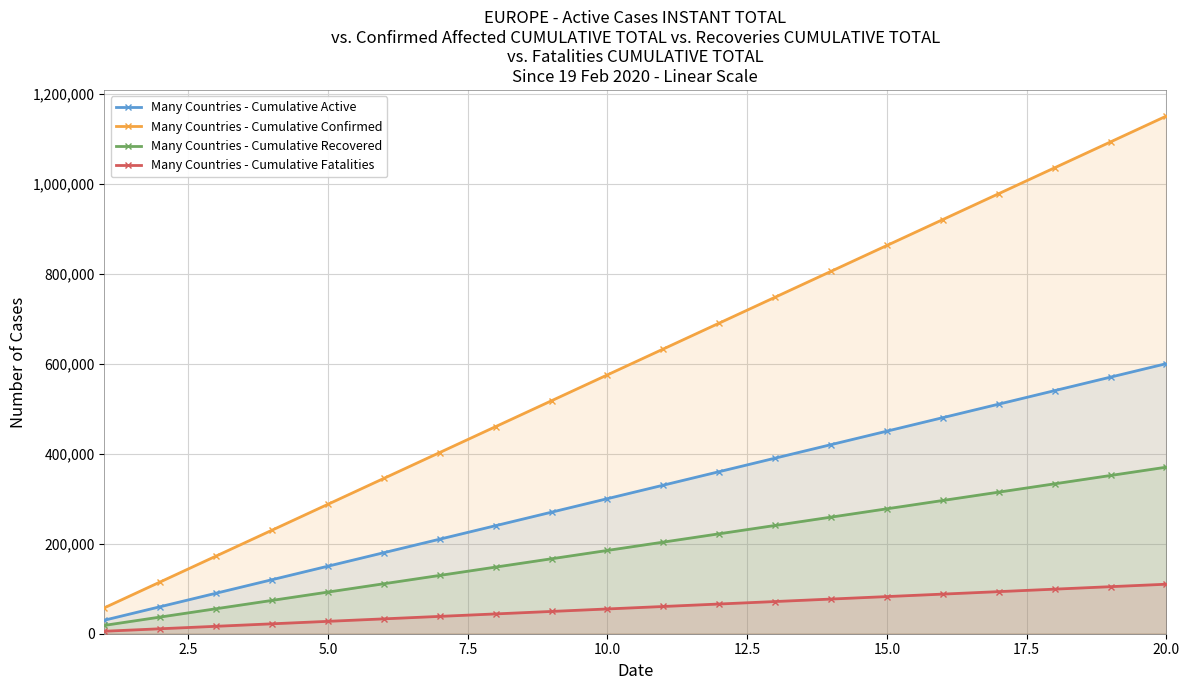

True or false: Many Countries - Cumulative Fatalities and Many Countries - Cumulative Confirmed intersect in this chart.

False